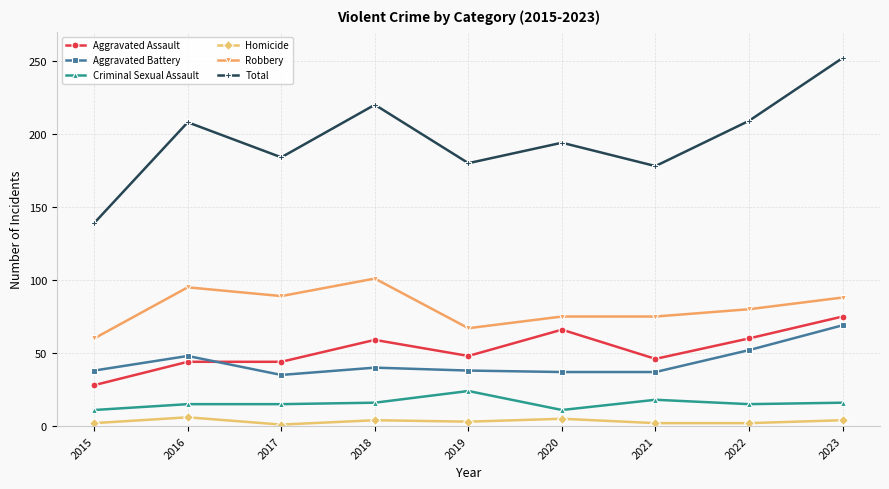

How many interior local valleys does the Total series have?

3